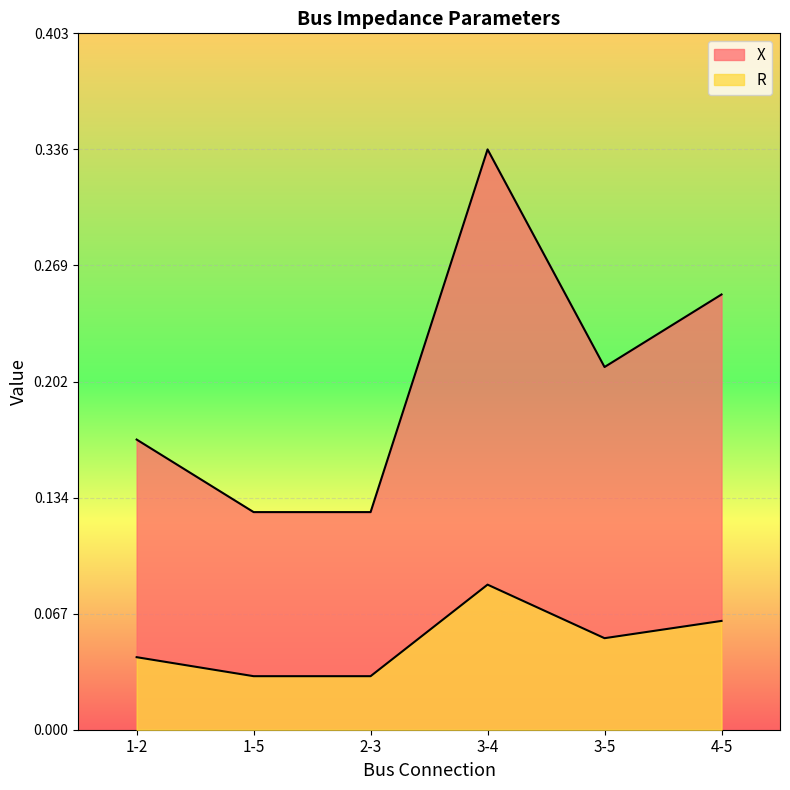

The value of R at 3-4 is 0.1. True or false?

True